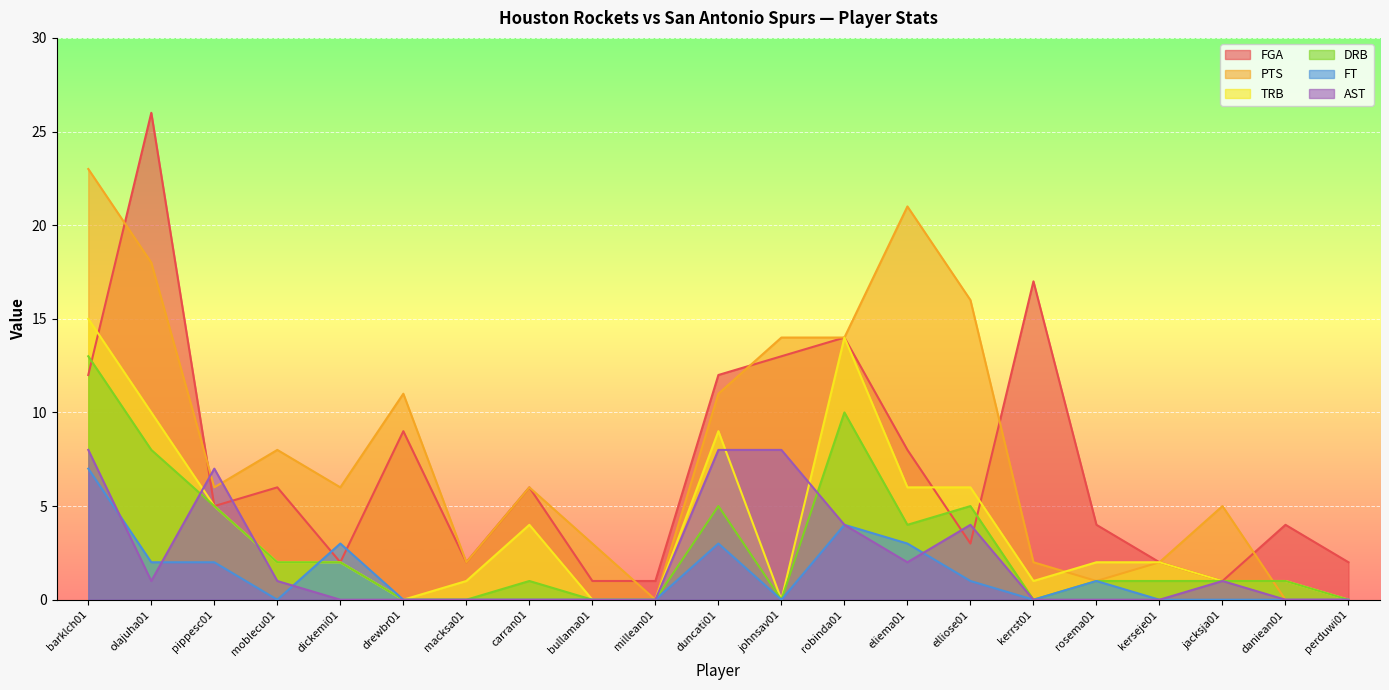

What is the difference between the highest and lowest values at duncati01?

9